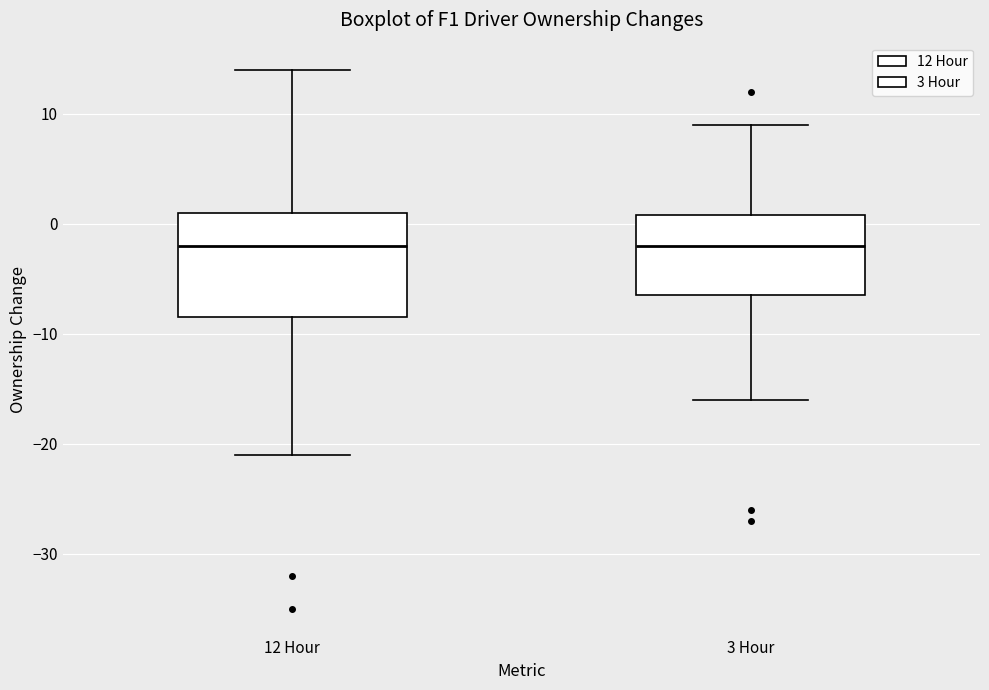

Comparing the boxes themselves (not the whiskers), which one is the tallest?

12 Hour